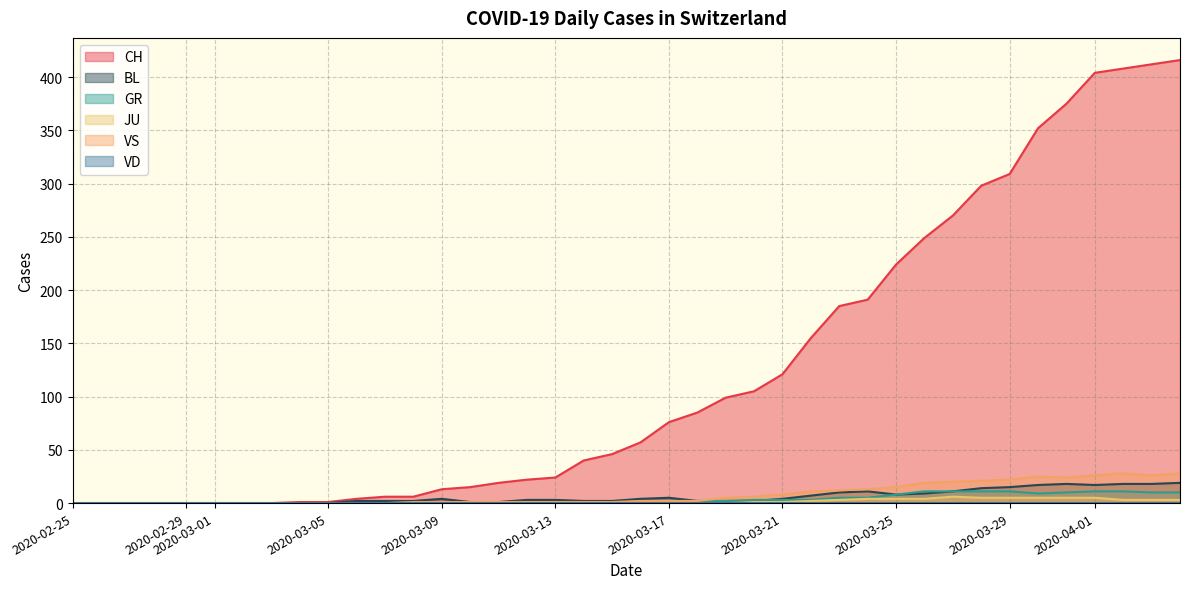

Which series has the largest range (max minus min)?

CH